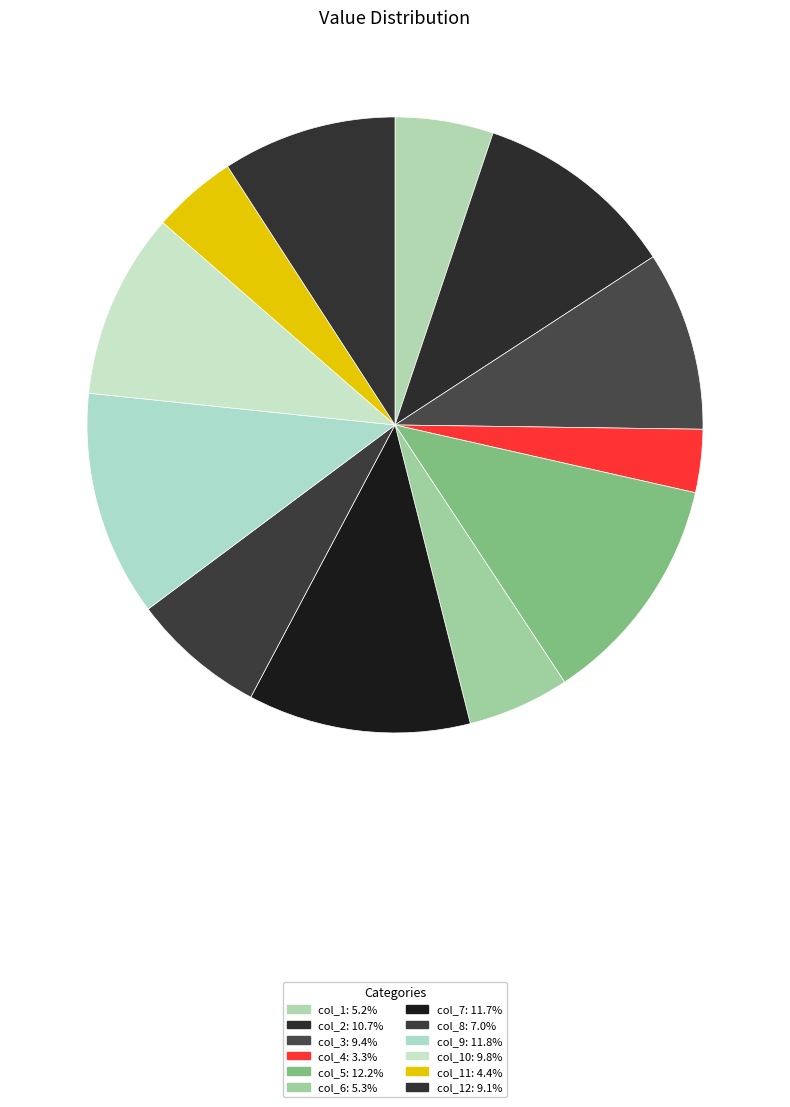

Count the number of slices in the pie.

12